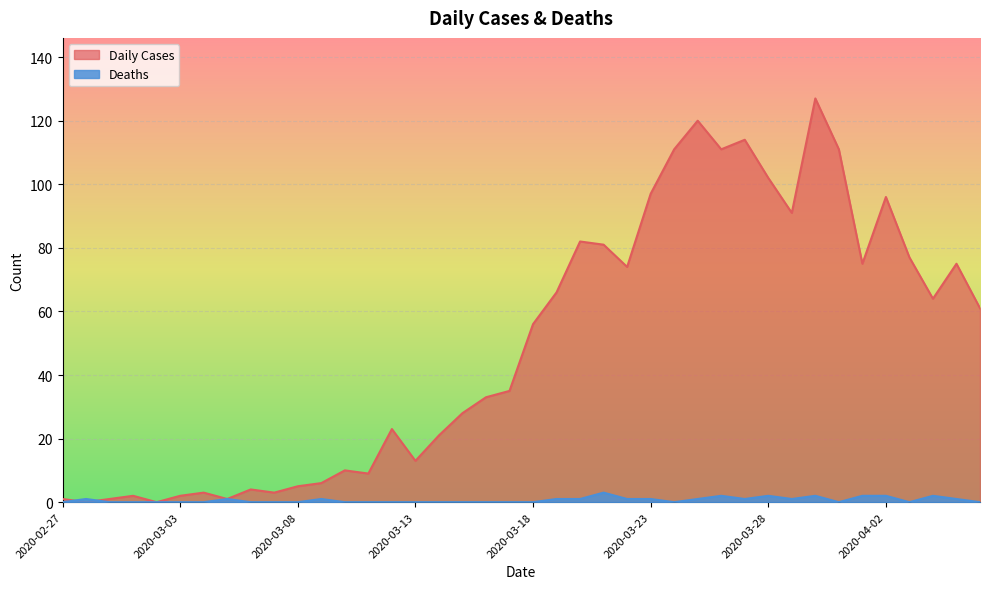

What is the difference between the Deaths values at 2020-03-26 and 2020-03-19?

1